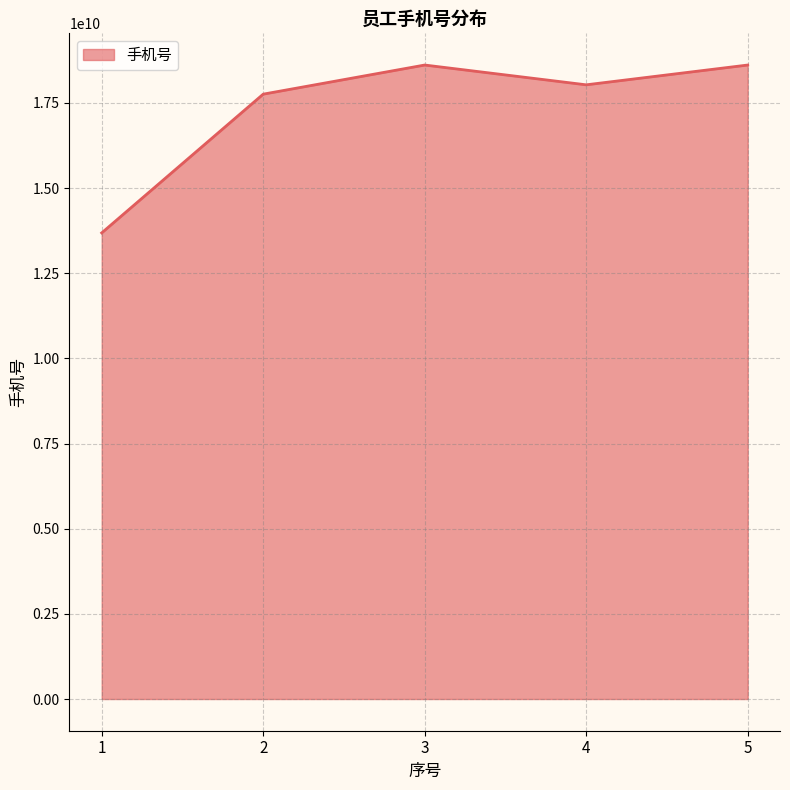

What value does the data have at 3?

18611015005